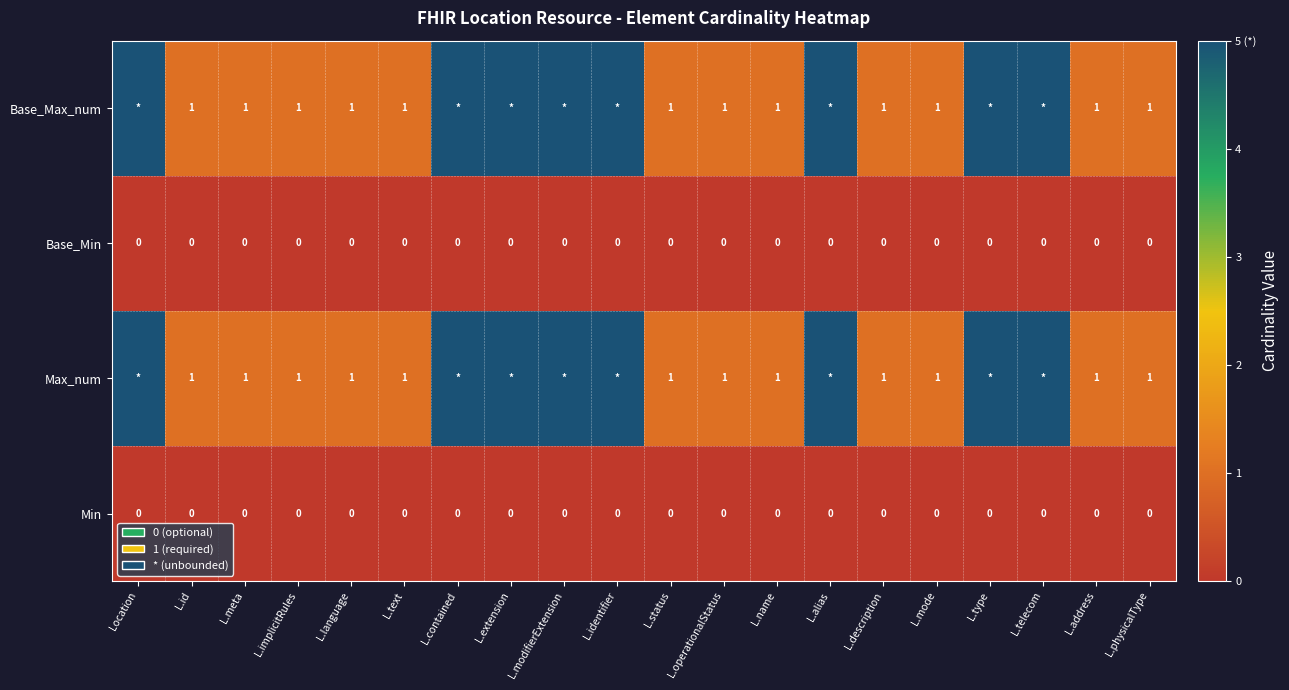

True or false: Max_num has a value of 1 at L.implicitRules.

True